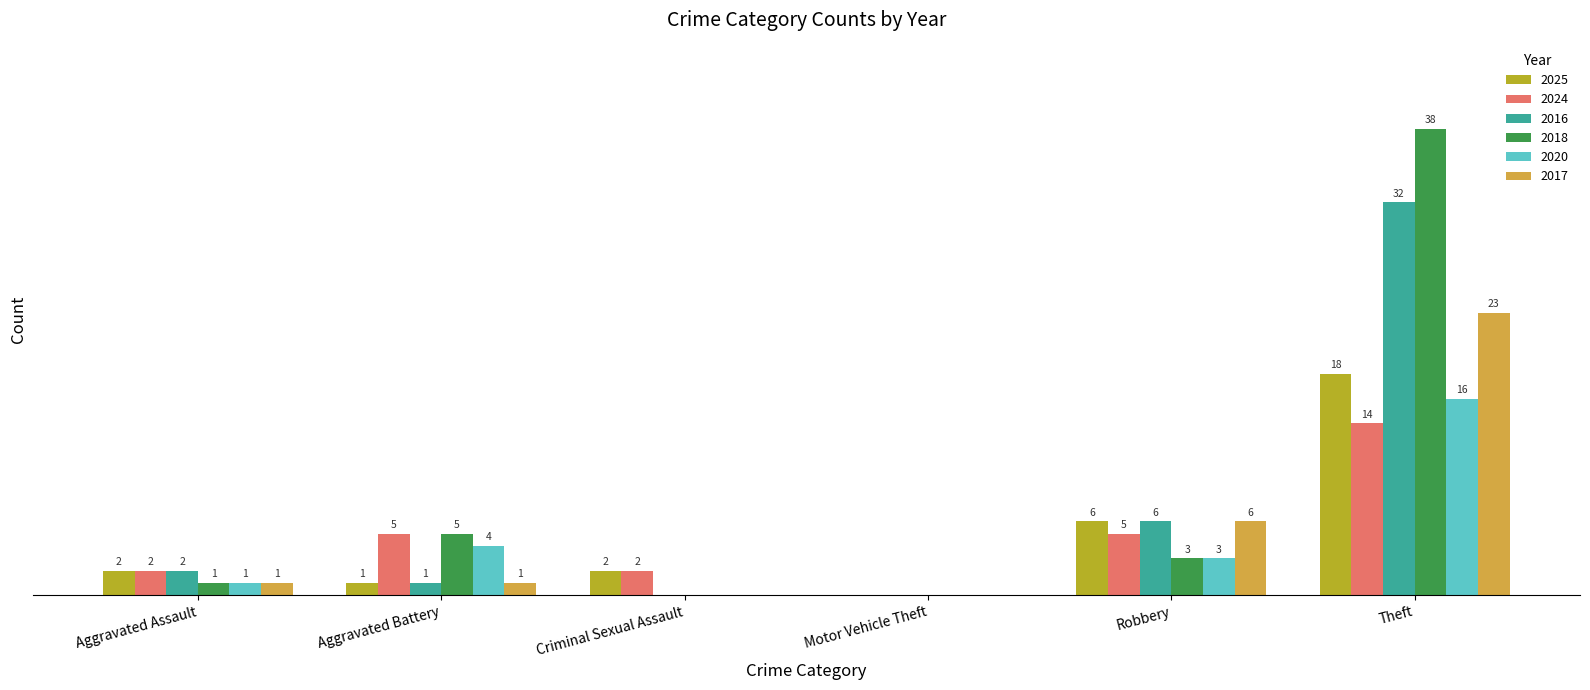

At which category is the sum across all series the highest?

Theft